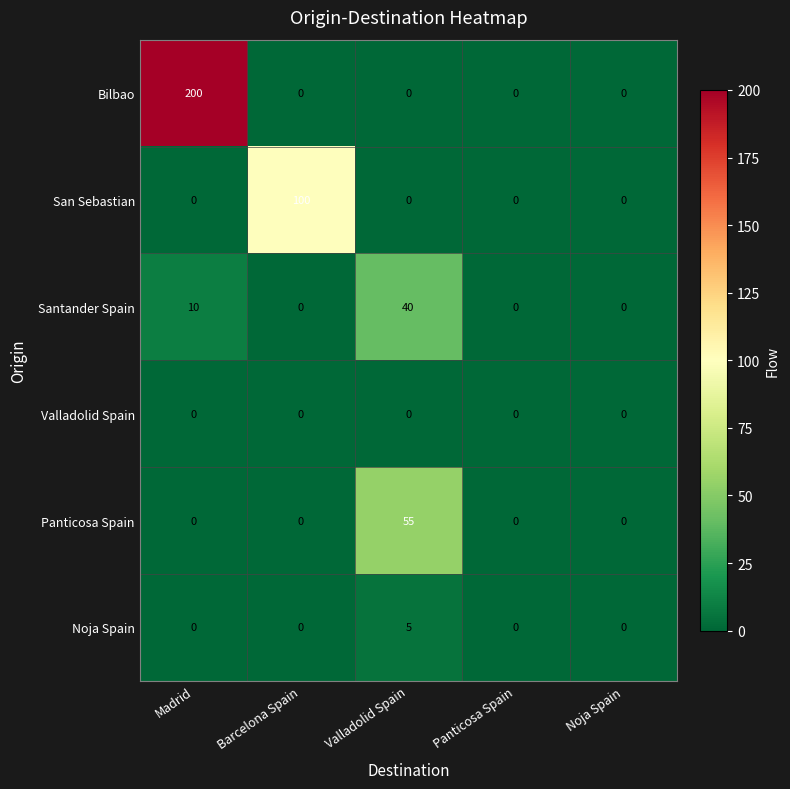

Reading left to right, what are all the values shown in this chart?

Bilbao: 200	0	0	0	0
San Sebastian: 0	100	0	0	0
Santander Spain: 10	0	40	0	0
Valladolid Spain: 0	0	0	0	0
Panticosa Spain: 0	0	55	0	0
Noja Spain: 0	0	5	0	0